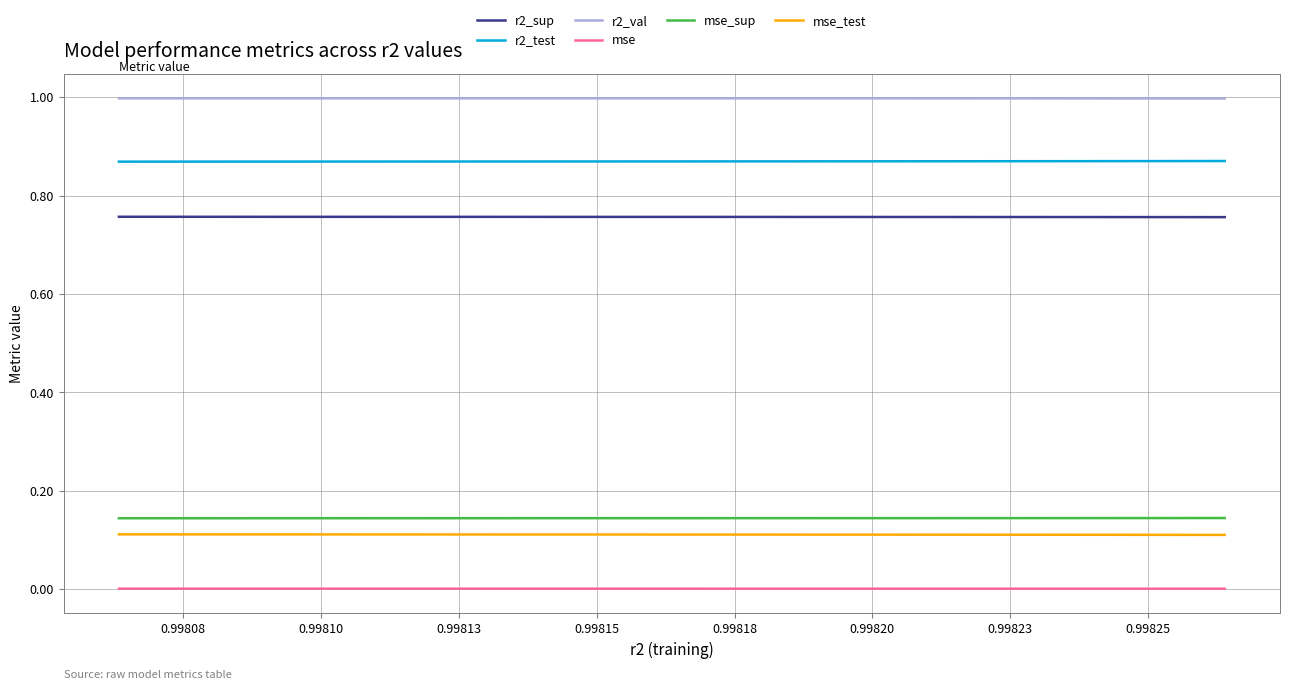

Which series has the largest total across all categories?

r2_val